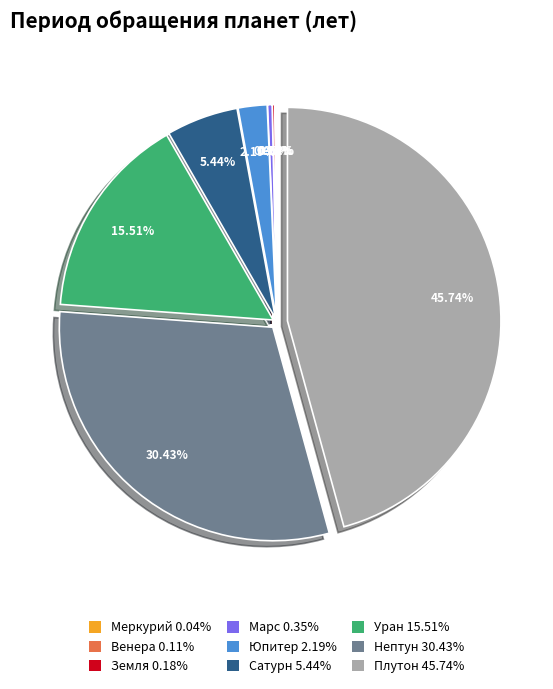

To the nearest percent, what is the difference between the largest and smallest slice percentages?

46%